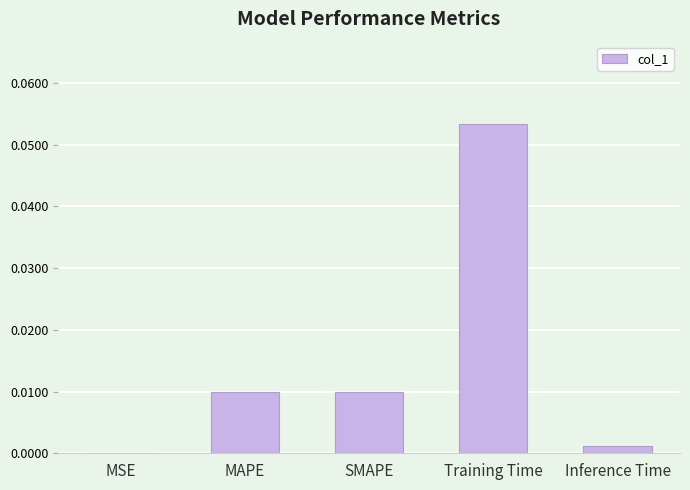

The chart shows a value of 0.0 at MAPE. True or false?

True